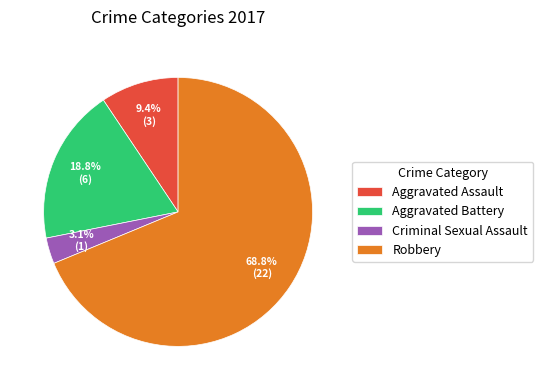

What percentage is the Aggravated Battery slice, to the nearest percent?

19%